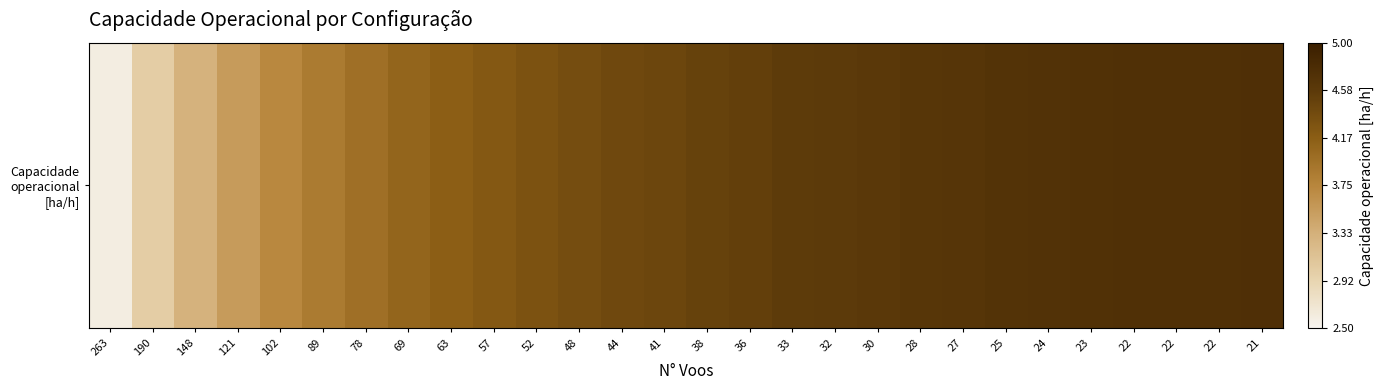

Which category has the lowest value across all series?

263